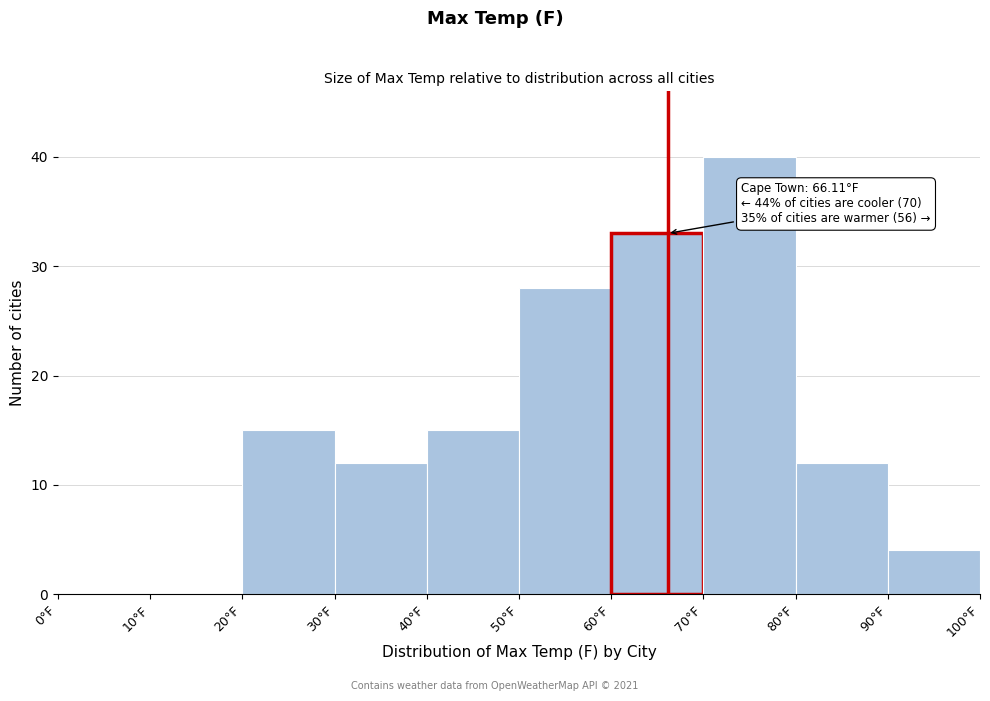

Over which range of the x-axis is the bar tallest?

70 to 80